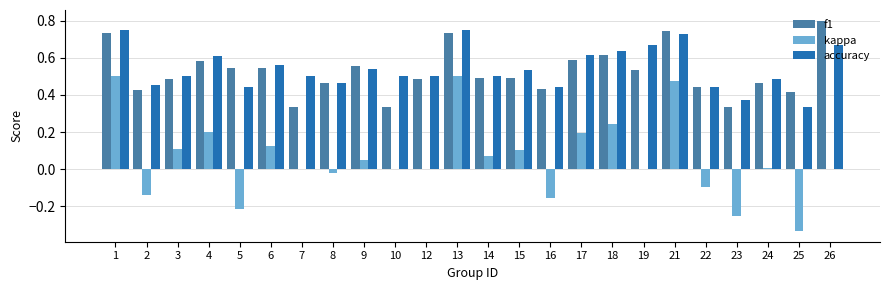

How many distinct data groups are displayed?

3